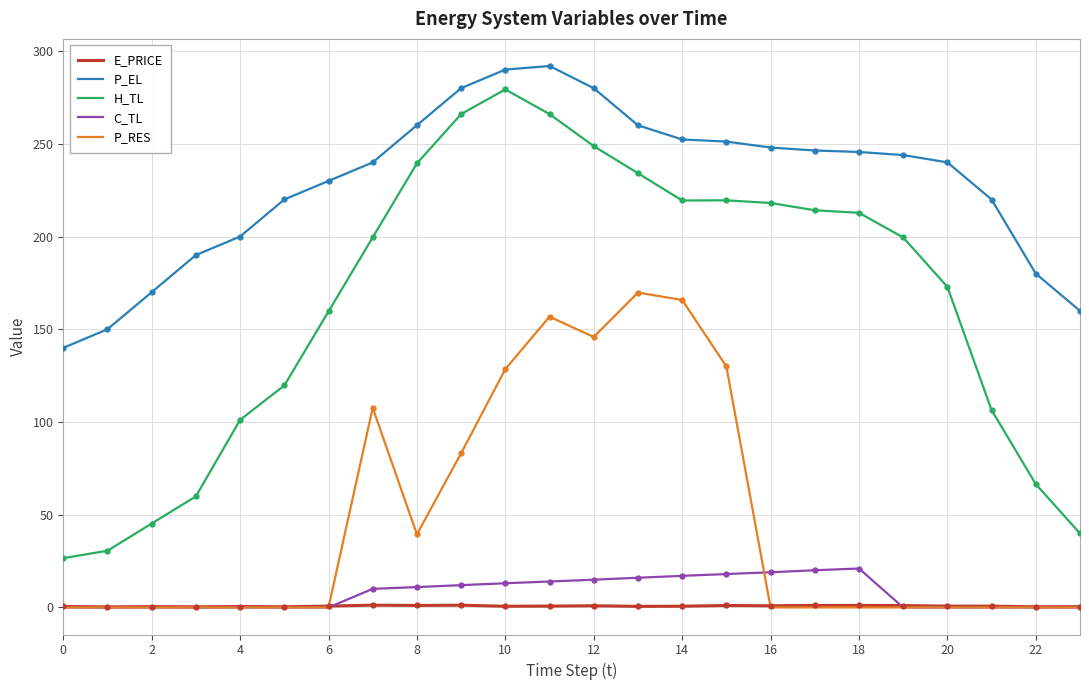

Is it true that P_RES equals 128.5 at 10?

True